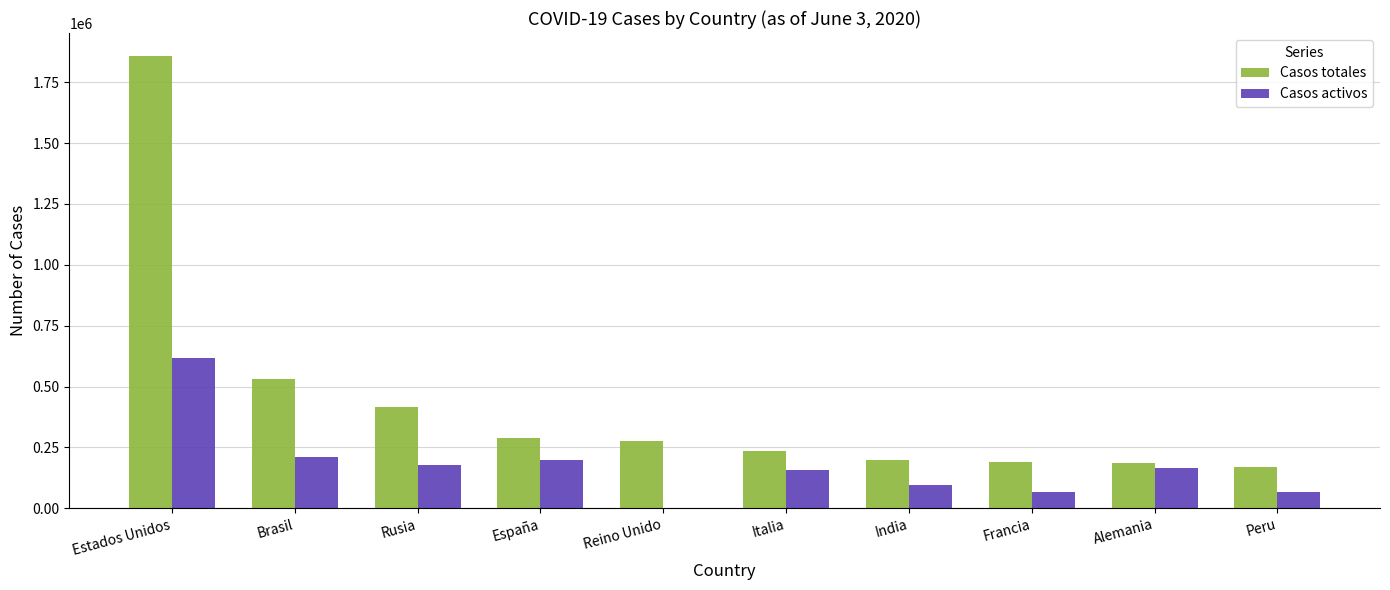

Which series has the largest total across all categories?

Casos totales